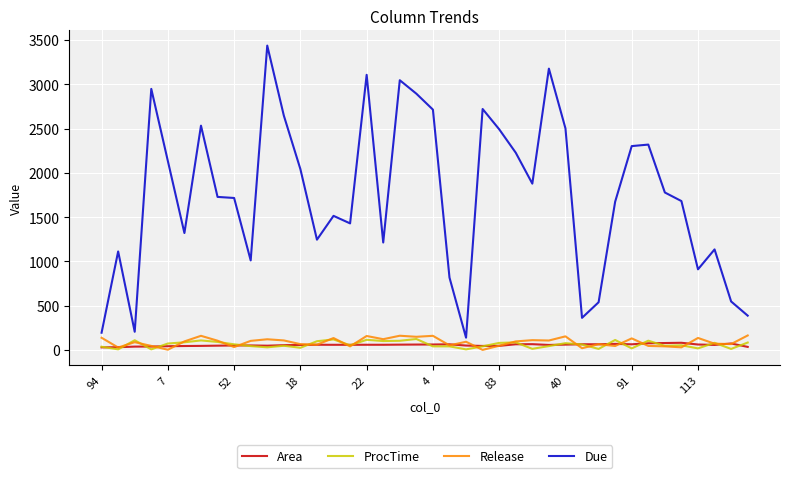

Which series has the largest range (max minus min)?

Due